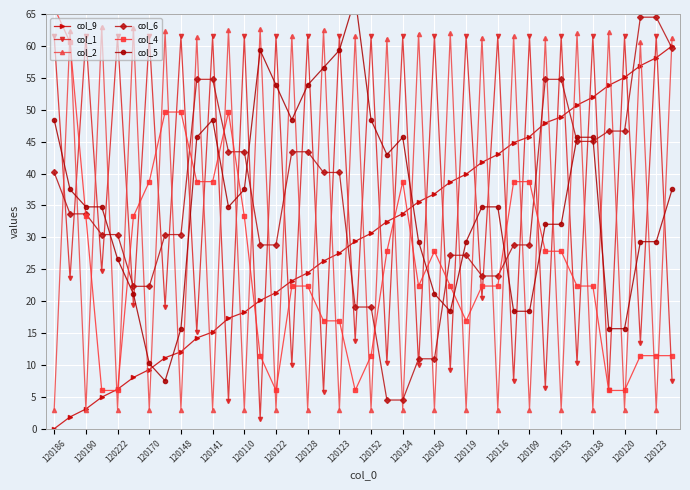

What is the approximate value of col_2 at 120186?

3.0